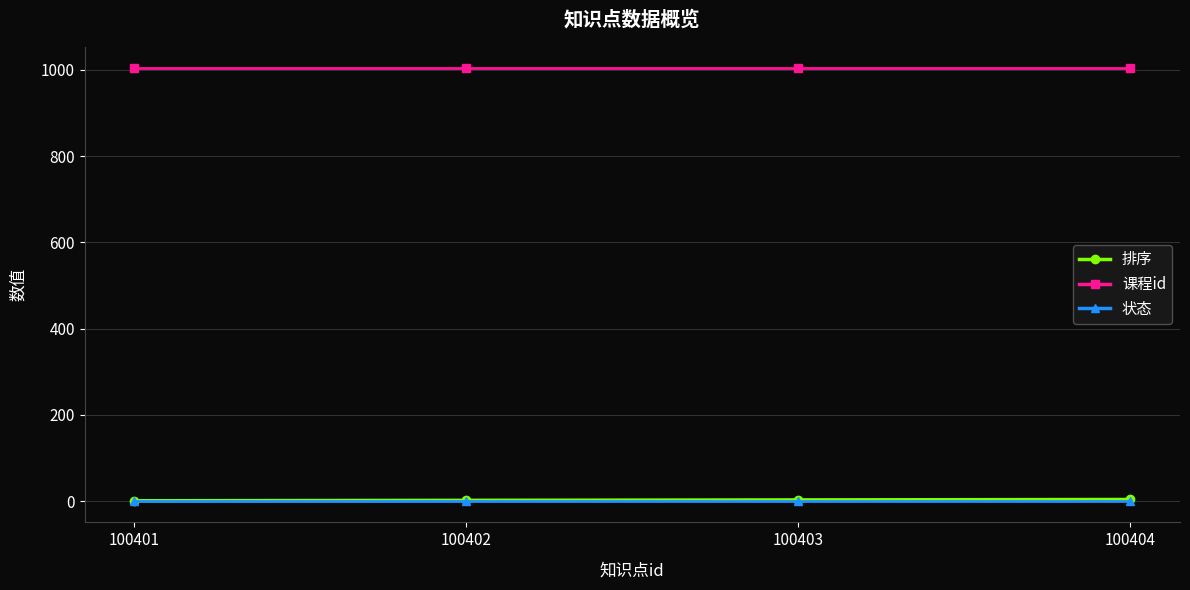

True or false: 排序 and 课程id intersect in this chart.

False